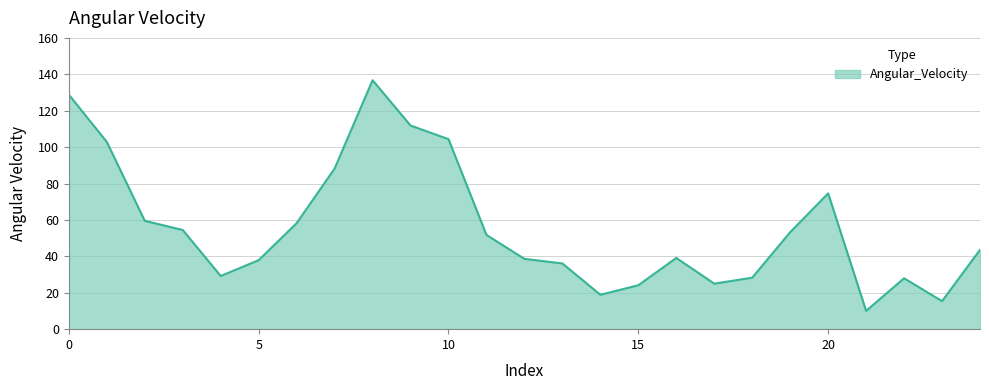

What is the maximum value shown in the chart?

136.8